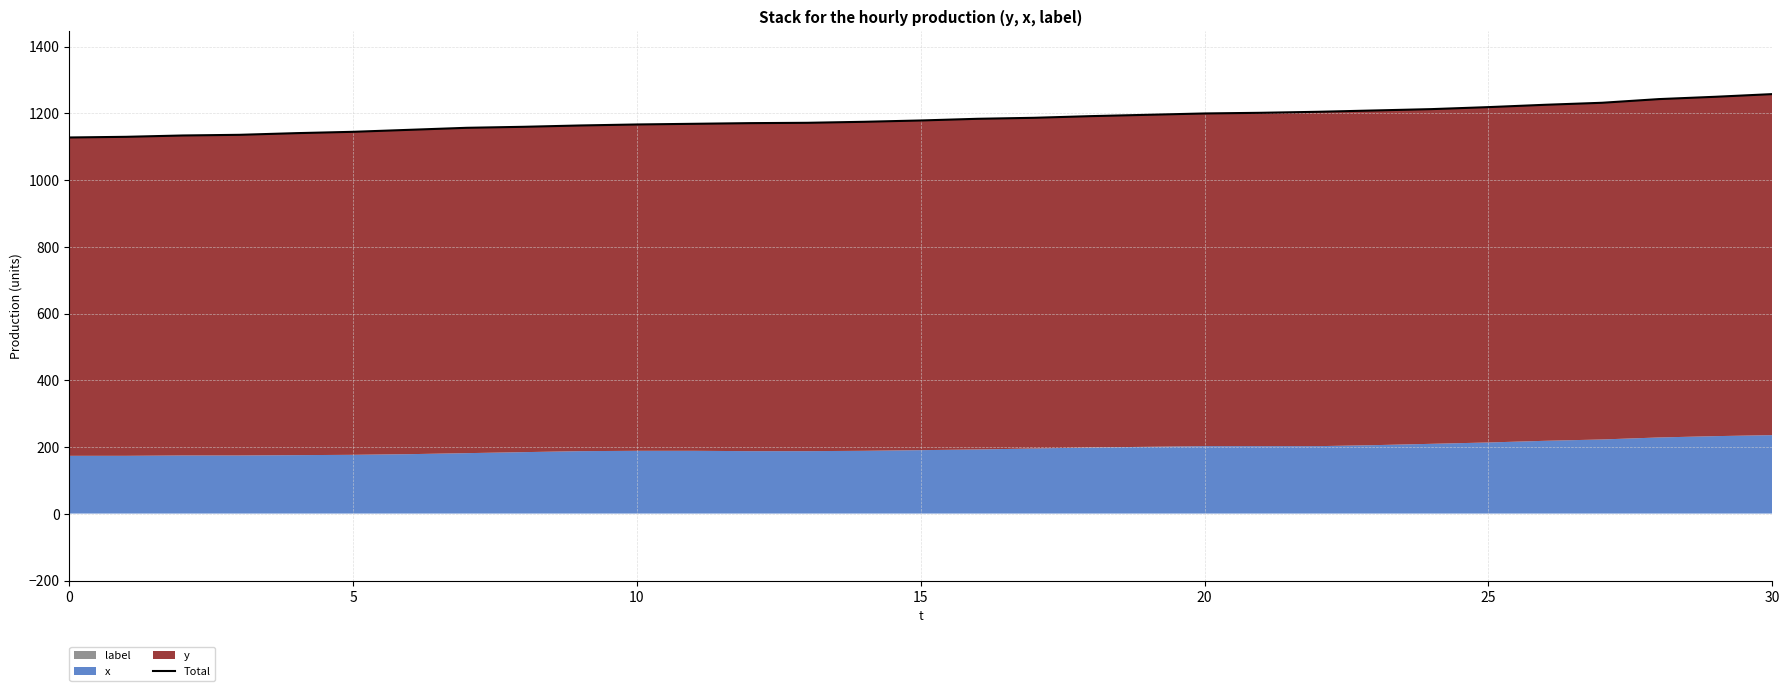

The value at 14 is 704. True or false?

False